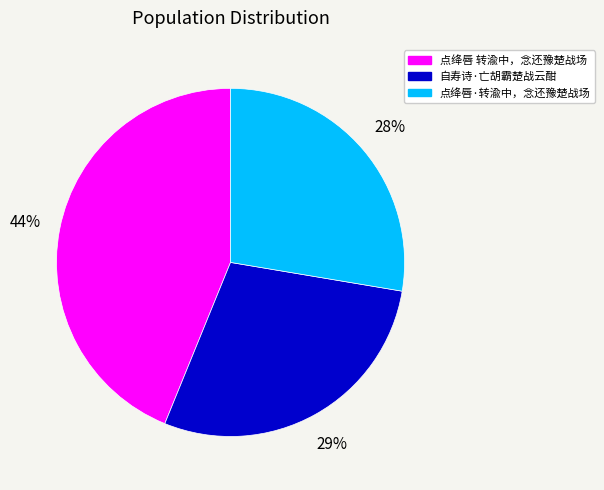

What is the ratio of the value at 自寿诗·亡胡霸楚战云酣 to the value at 点绛唇·转渝中，念还豫楚战场?

1.0